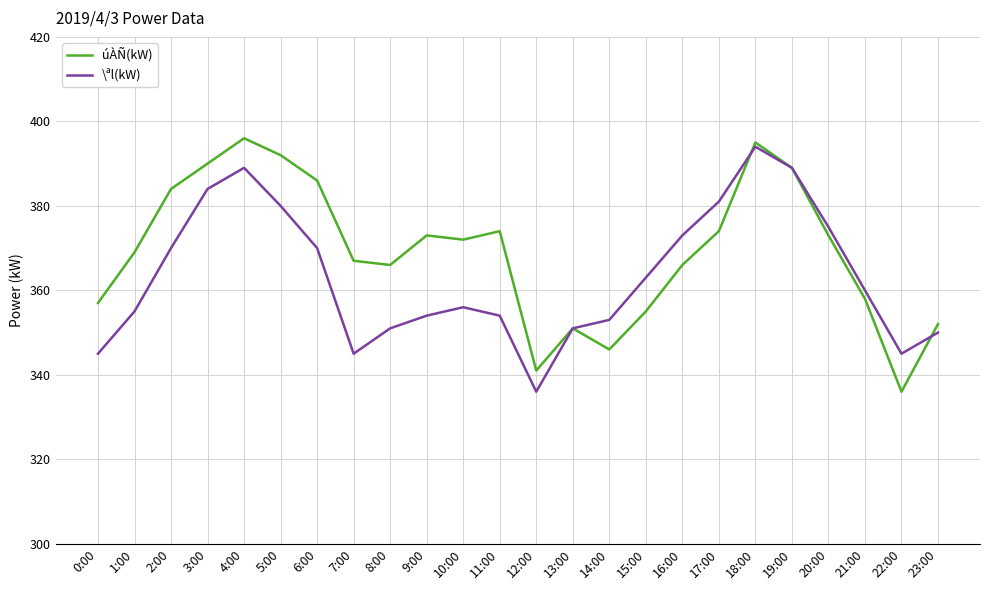

List the series in order of their overall mean, lowest first.

\ªl(kW), úÀÑ(kW)